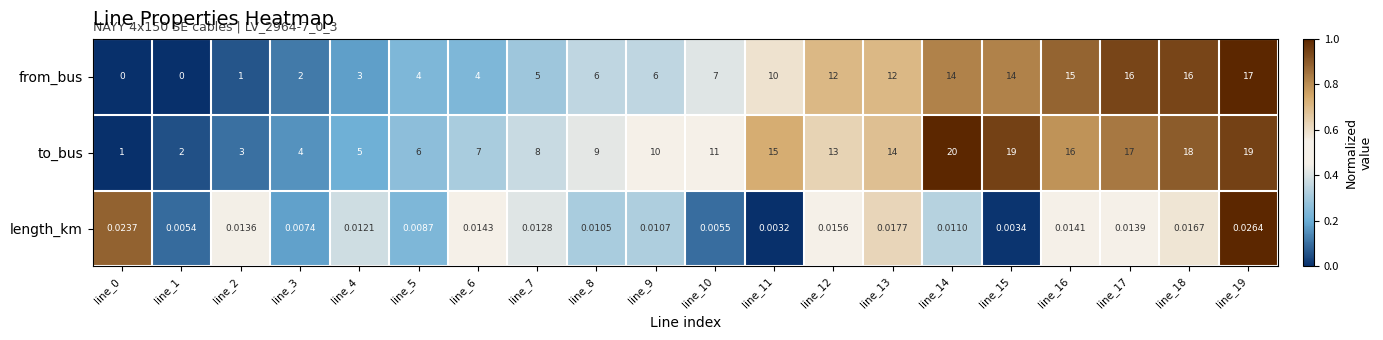

What is the greatest value displayed?

20.0